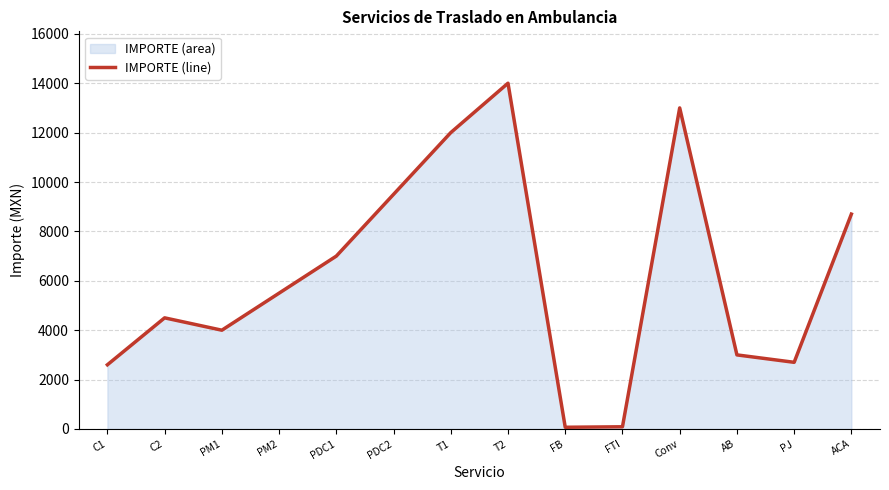

What is the difference between the maximum and second lowest values?

13910